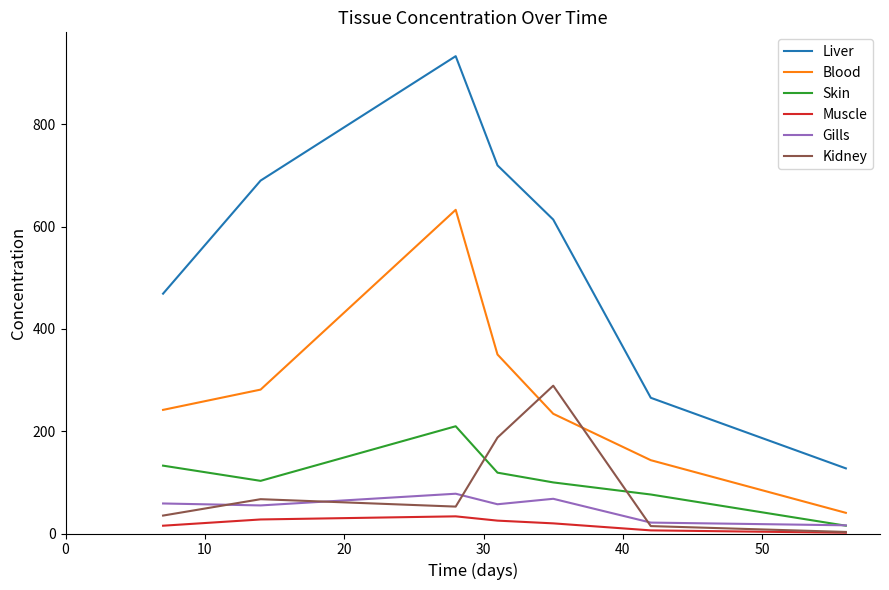

True or false: Gills and Liver cross at least once.

False